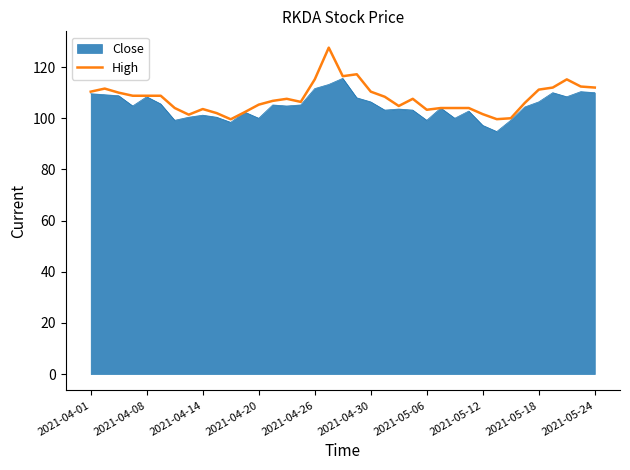

What is the smallest value displayed?

94.8